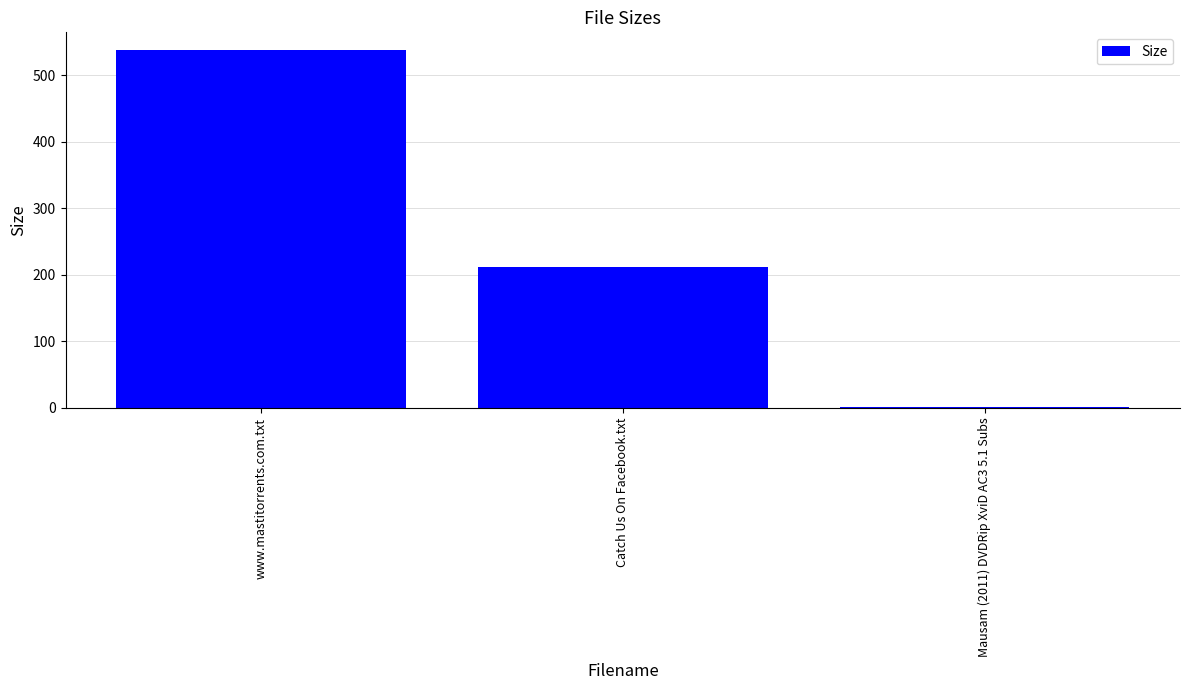

Where is the data nearest to the value 269?

Catch Us On Facebook.txt